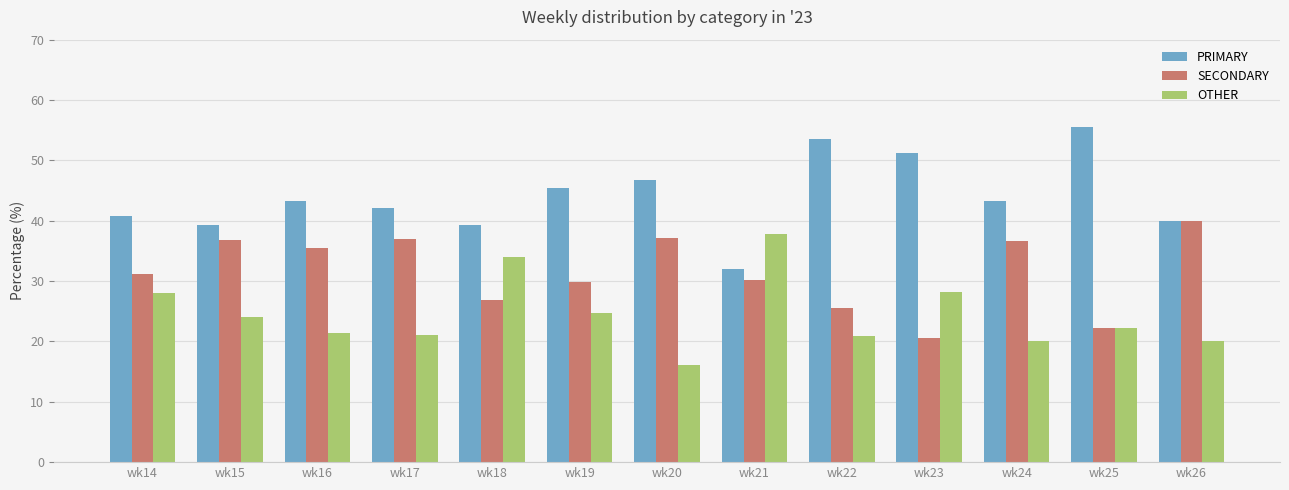

What is the value of the OTHER bar at the 8th from the left?

37.7